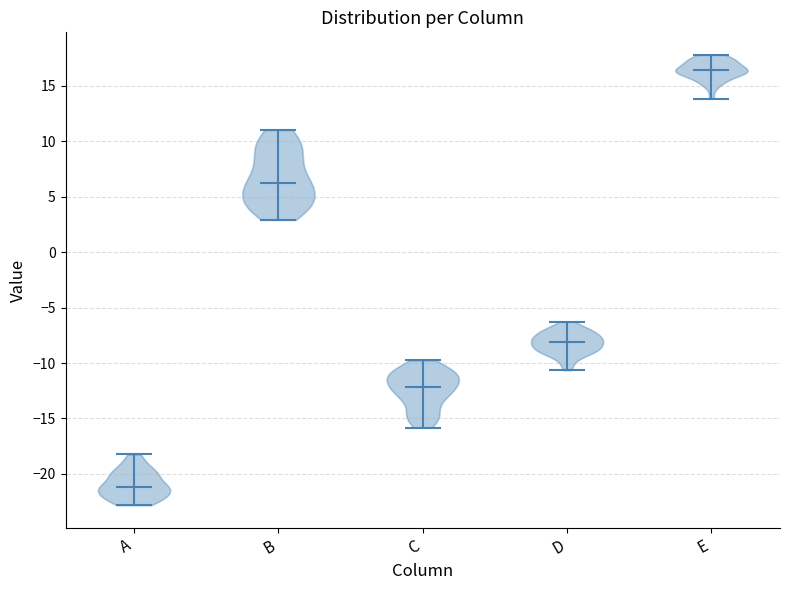

Reading left to right, read every violin against the y-axis: where its median line is, and the lowest and highest points it reaches. The values are not printed on the chart, so give them approximately, as read against the axis.

A: median line -21.0, lowest point -23.0, highest point -18.0
B: median line 6.0, lowest point 3.0, highest point 11.0
C: median line -12.0, lowest point -16.0, highest point -10.0
D: median line -8.0, lowest point -10.5, highest point -6.5
E: median line 16.5, lowest point 14.0, highest point 18.0